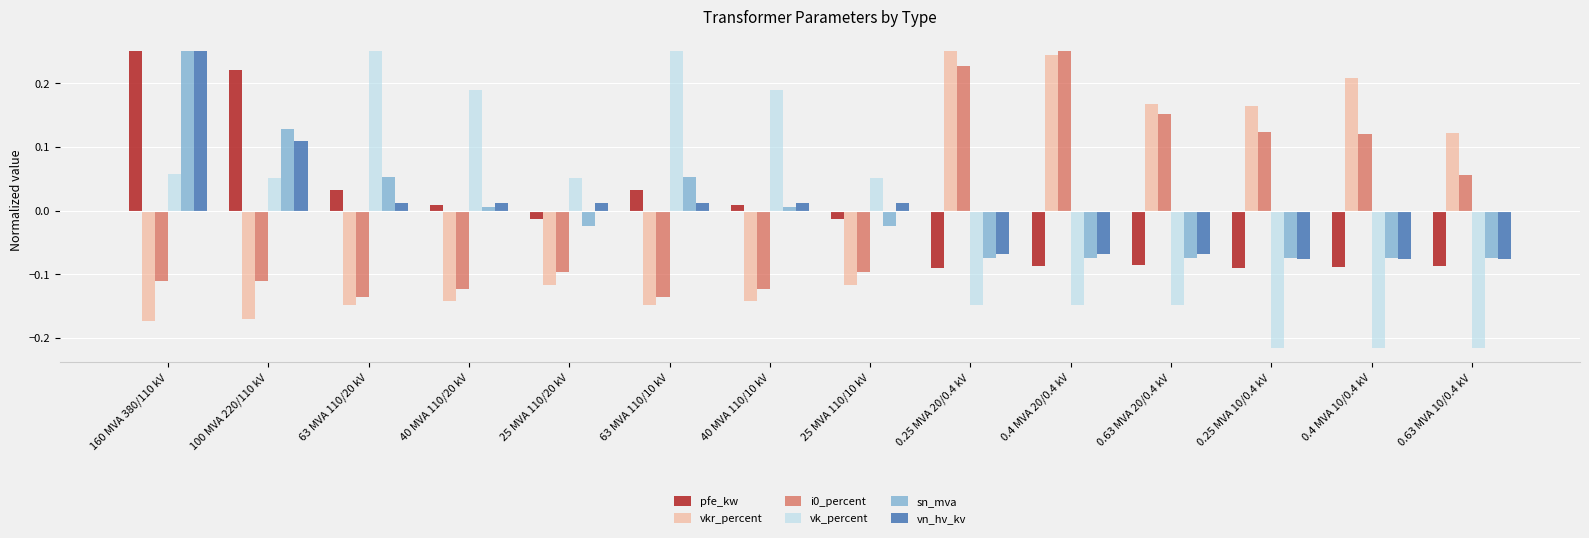

Does the chart contain any negative values?

Yes